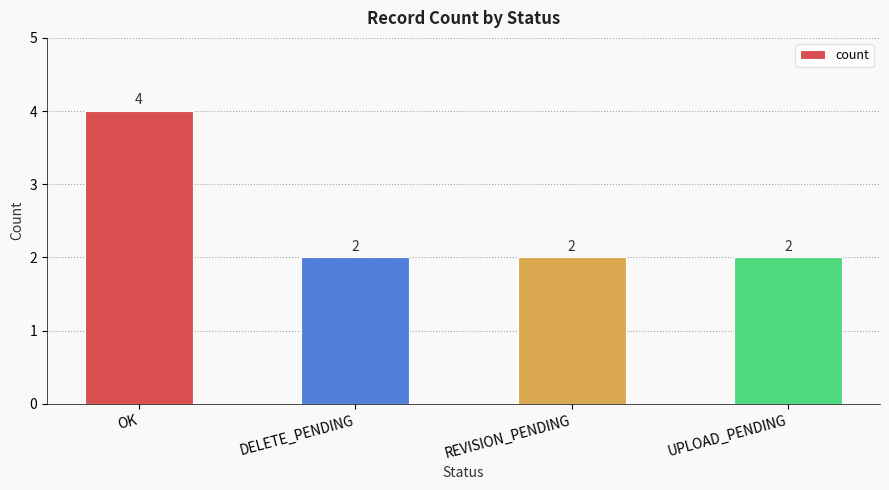

What is the maximum value shown in the chart?

4